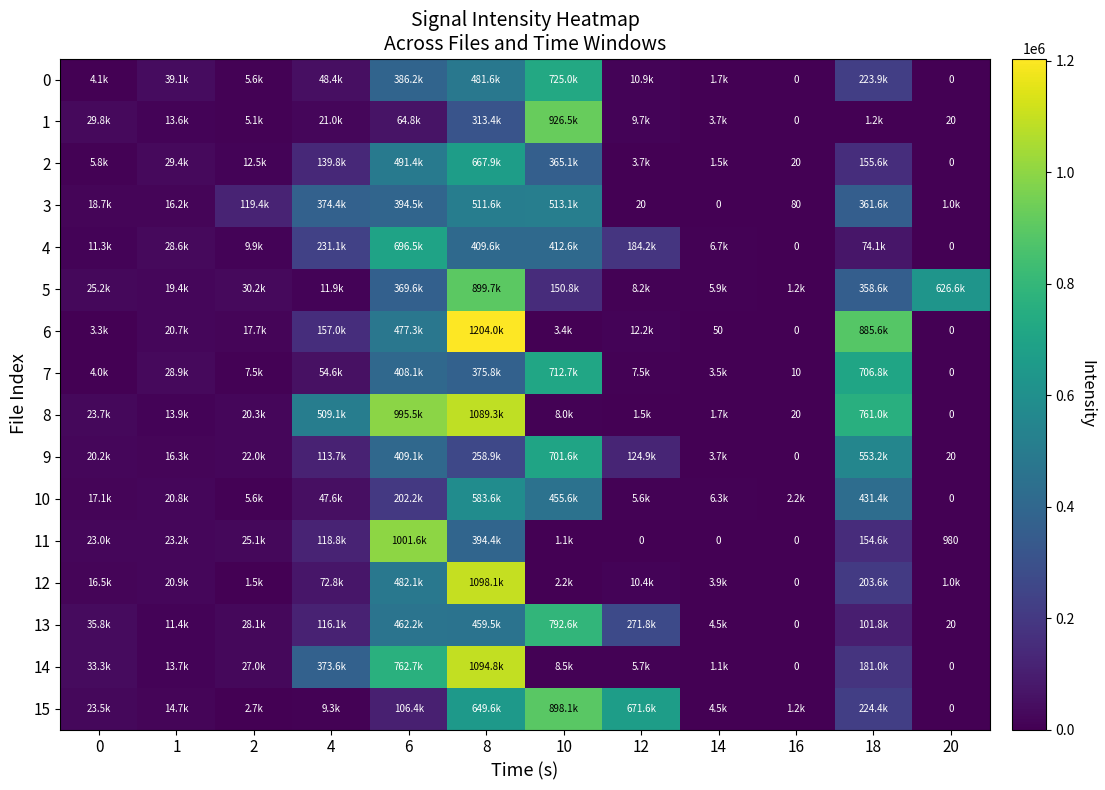

List the labels in order of 8 value, smallest first.

20, 16, 12, 14, 10, 1, 2, 0, 4, 18, 6, 8